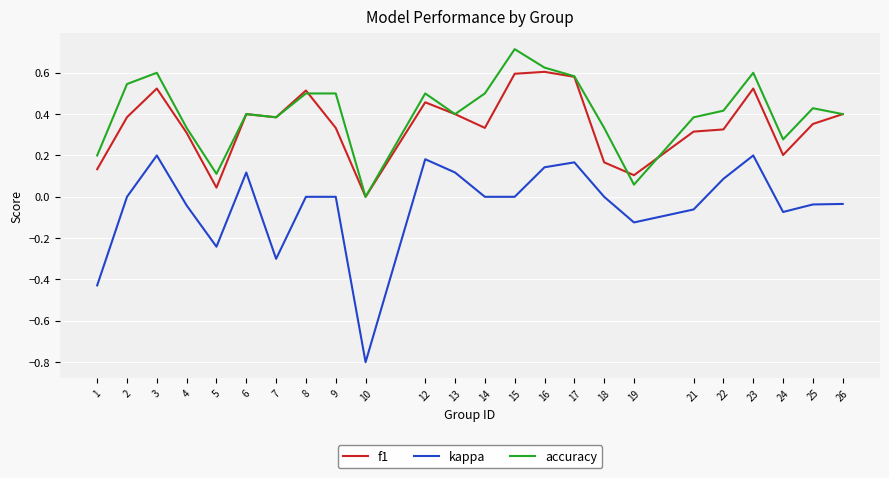

Which category has the lowest value in the accuracy series?

10